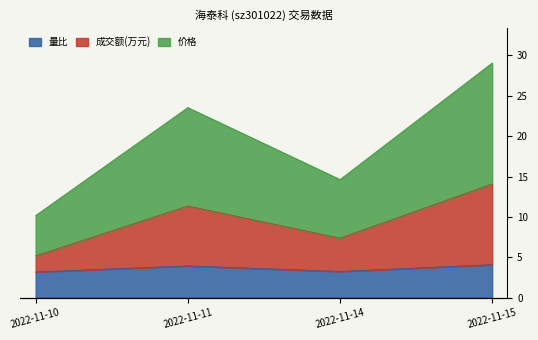

What is the greatest value displayed?

29.1